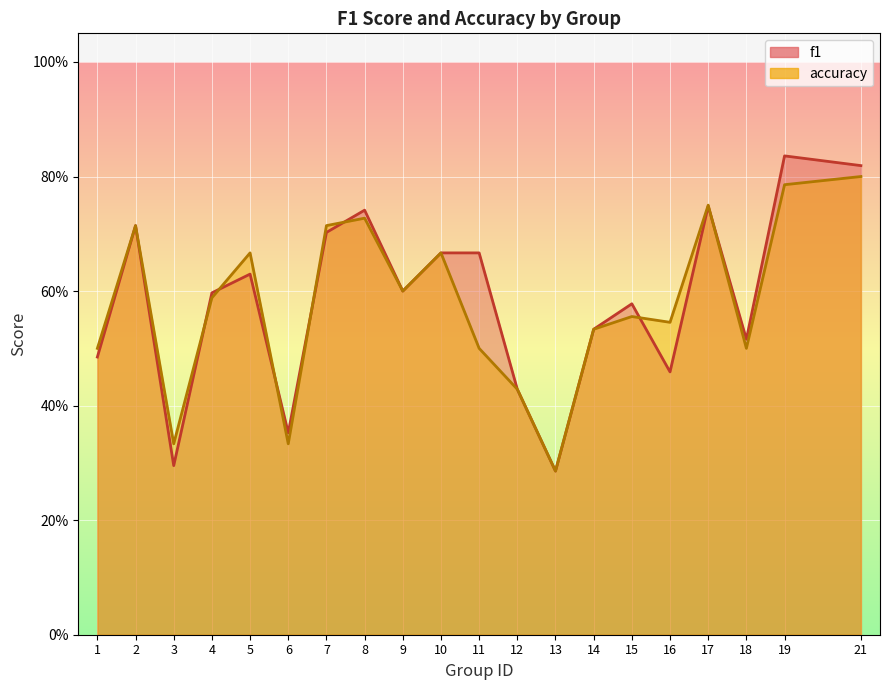

Reading left to right, what are all the values shown in this chart?

f1: 1=0.5	2=0.7	3=0.3	4=0.6	5=0.6	6=0.4	7=0.7	8=0.7	9=0.6	10=0.7	11=0.7	12=0.4	13=0.3	14=0.5	15=0.6	16=0.5	17=0.7	18=0.5	19=0.8	21=0.8
accuracy: 1=0.5	2=0.7	3=0.3	4=0.6	5=0.7	6=0.3	7=0.7	8=0.7	9=0.6	10=0.7	11=0.5	12=0.4	13=0.3	14=0.5	15=0.6	16=0.5	17=0.8	18=0.5	19=0.8	21=0.8